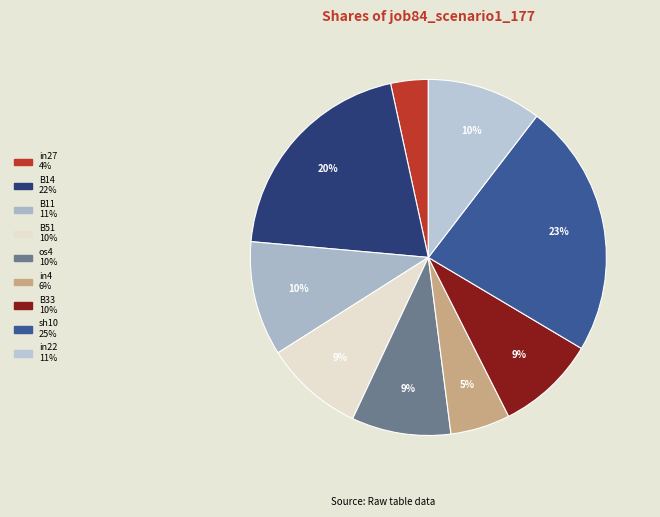

What portion of the pie excludes in22?

89.6%